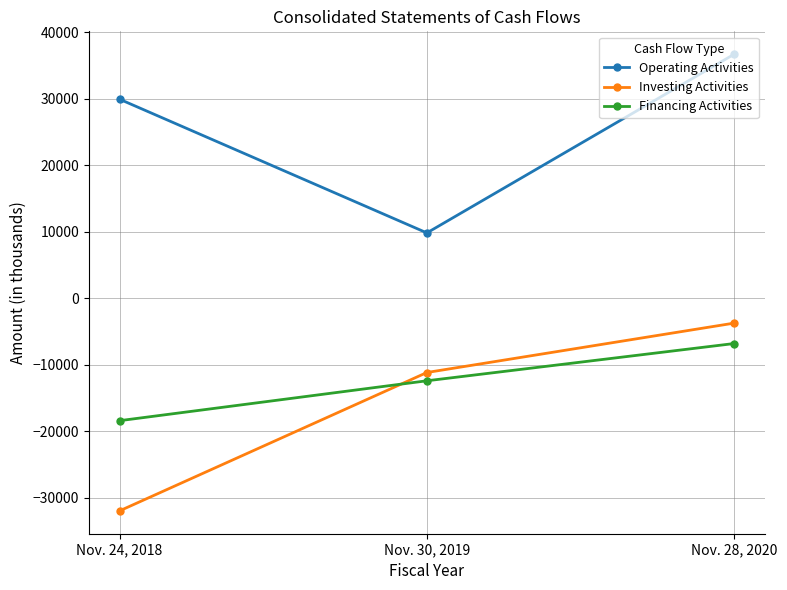

Count the Financing Activities values in the range -18415 to -6816.

3